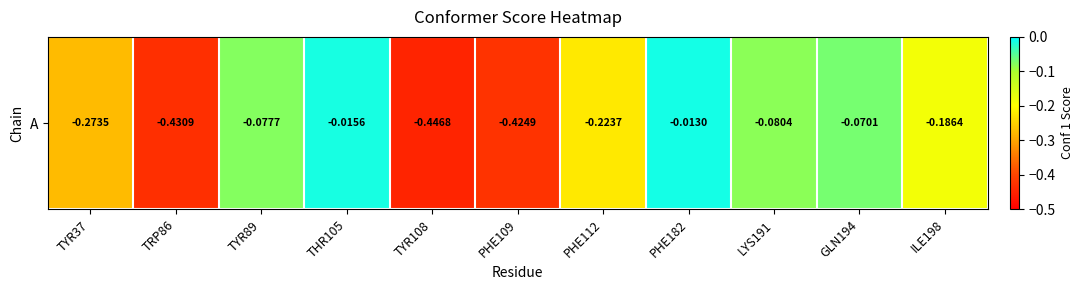

Reading left to right, transcribe all the data shown in this chart.

-0.3	-0.4	-0.1	-0.0	-0.4	-0.4	-0.2	-0.0	-0.1	-0.1	-0.2